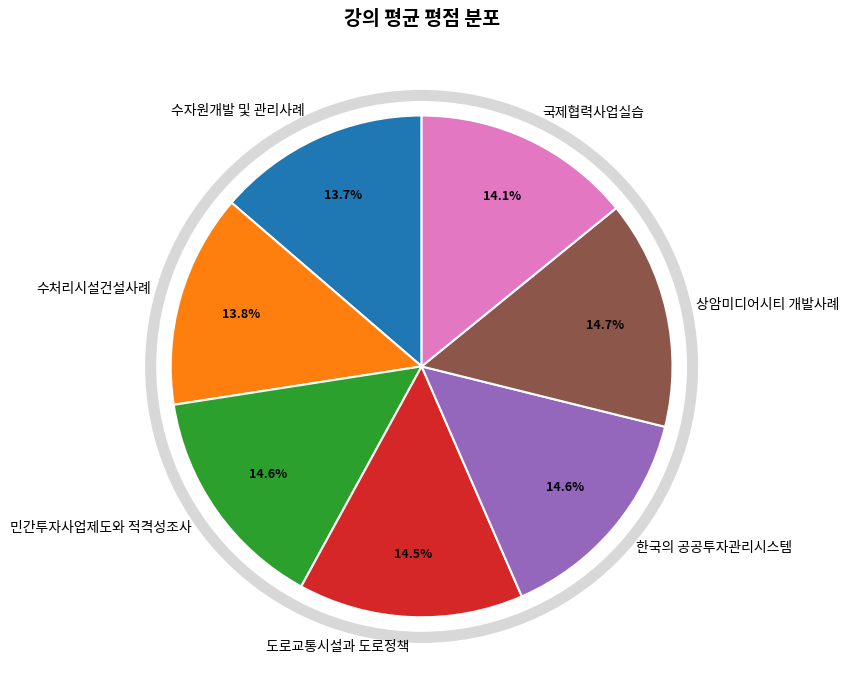

Is the sum of 민간투자사업제도와 적격성조사 and 한국의 공공투자관리시스템 greater than half?

No